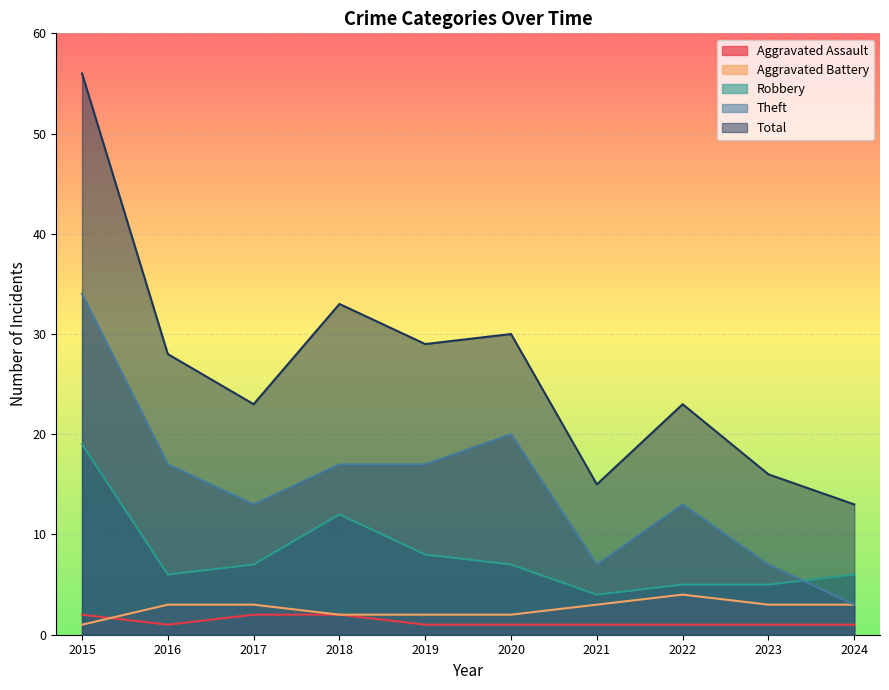

What is the value of the Aggravated Assault point at the 5th from the left?

1